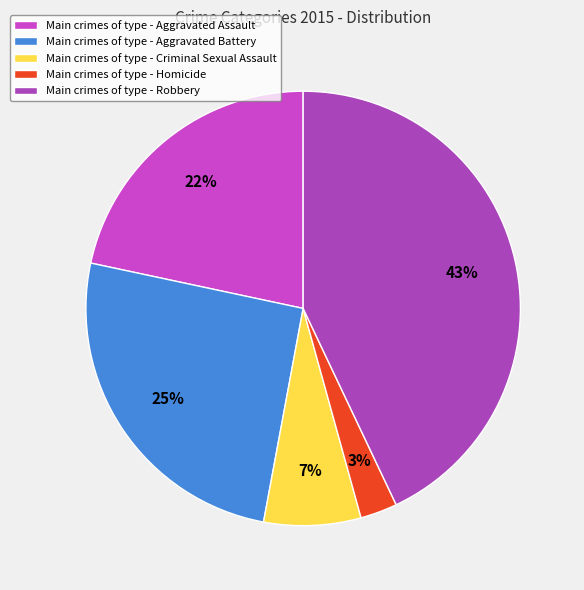

Which category has the smallest portion of the pie?

Main crimes of type - Homicide